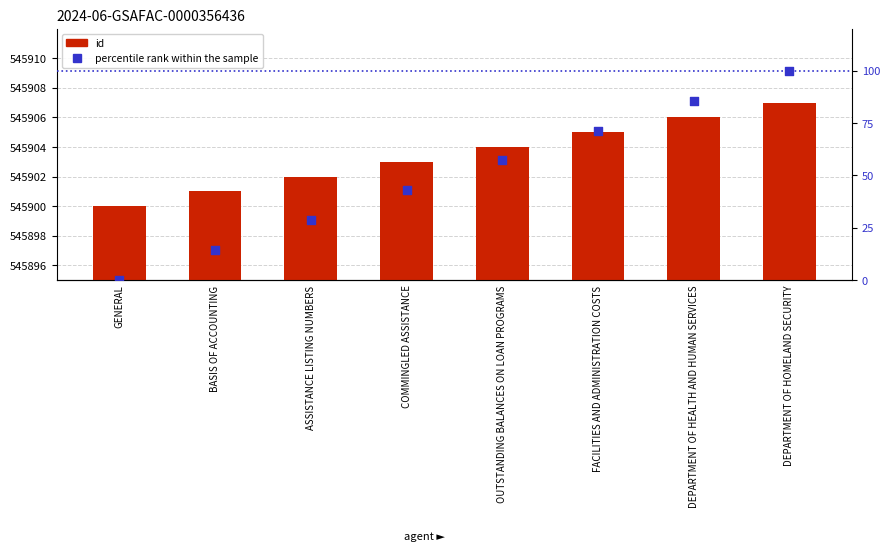

Which series reaches the minimum Y coordinate?

percentile rank within the sample